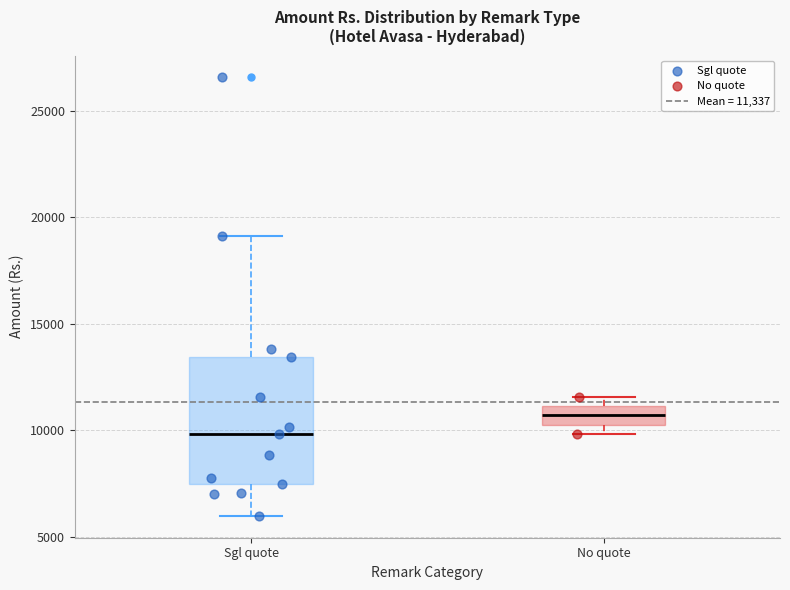

Which box's median line is the lowest?

Sgl quote